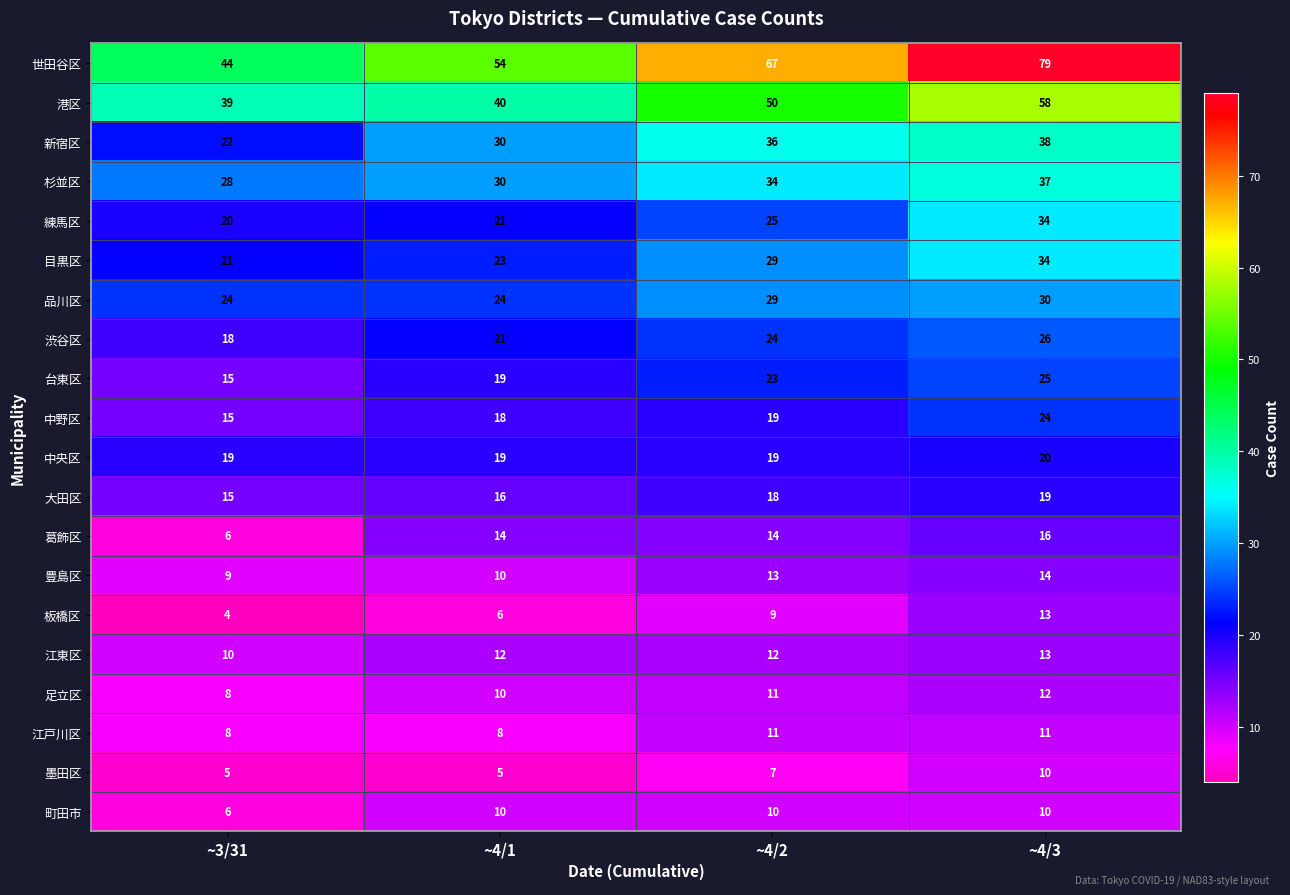

The 中野区 series shows 18 at ~4/1. True or false?

True